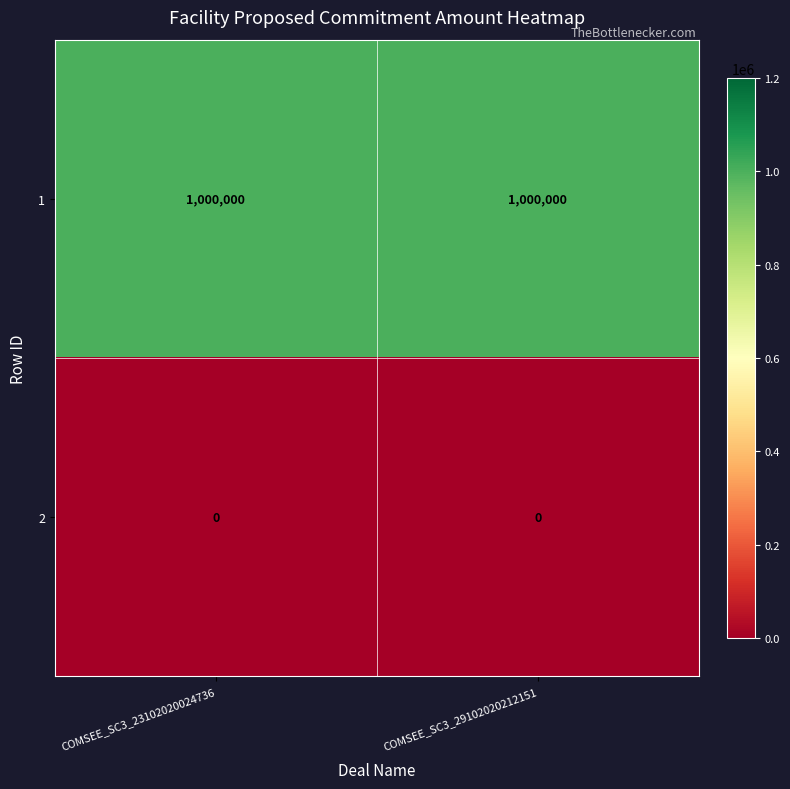

Rank the series by their average value, from lowest to highest.

2, 1